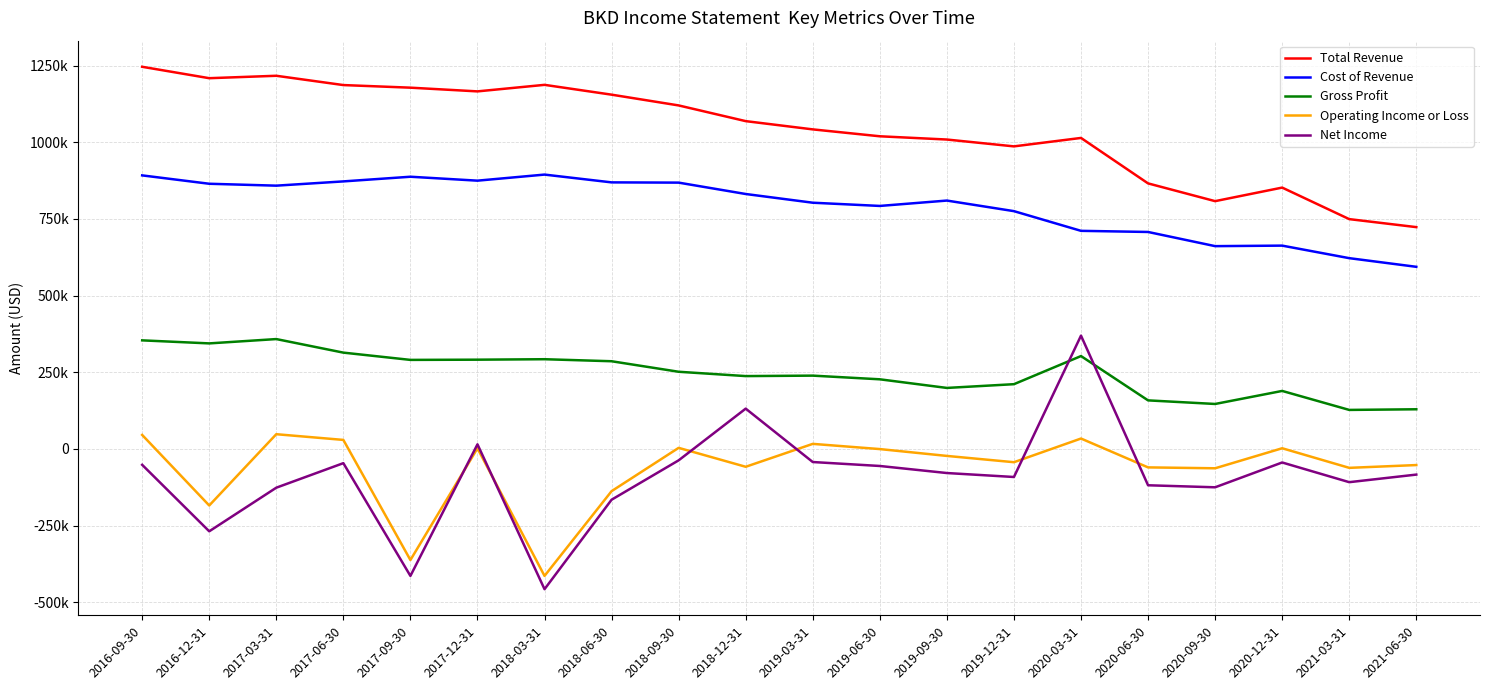

What are all the series names shown in the legend?

Total Revenue, Cost of Revenue, Gross Profit, Operating Income or Loss, Net Income